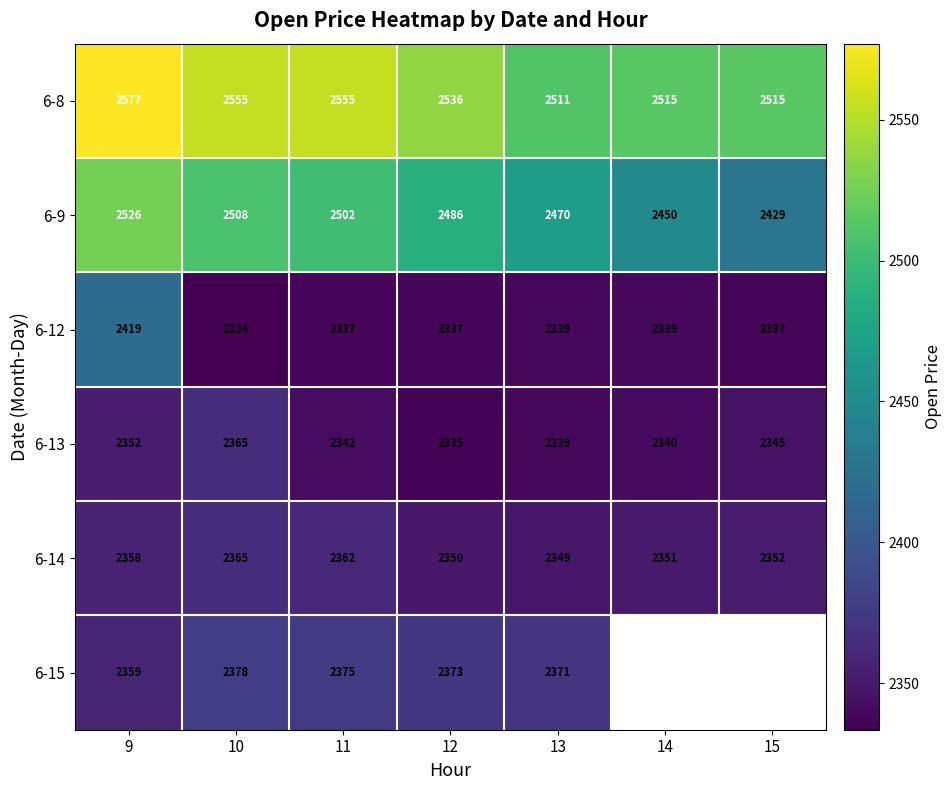

True or false: 6-15 has a value of 3549.3 at 9.

False